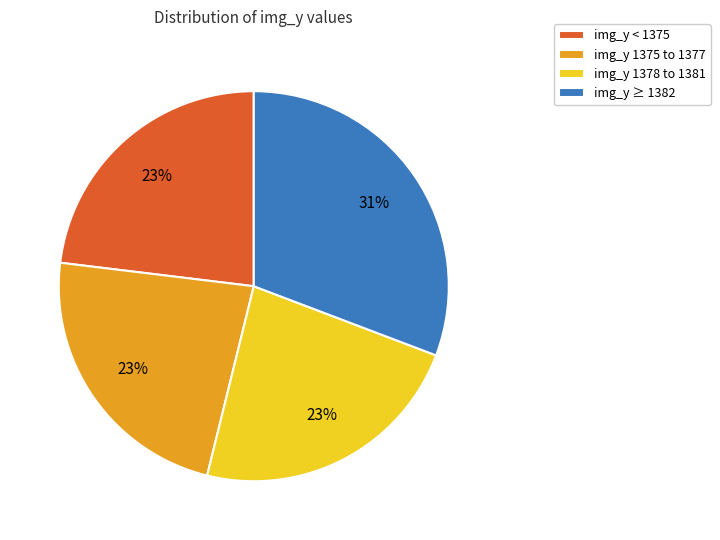

Count the number of slices in the pie.

4